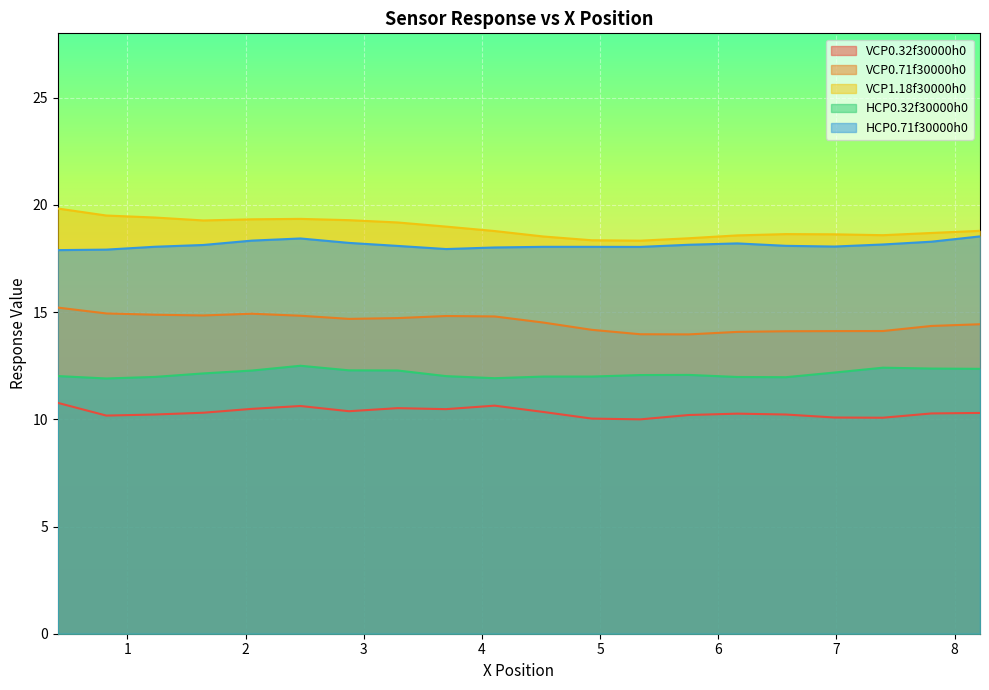

In VCP0.32f30000h0, how many points are lower than both neighbors (excluding endpoints)?

5